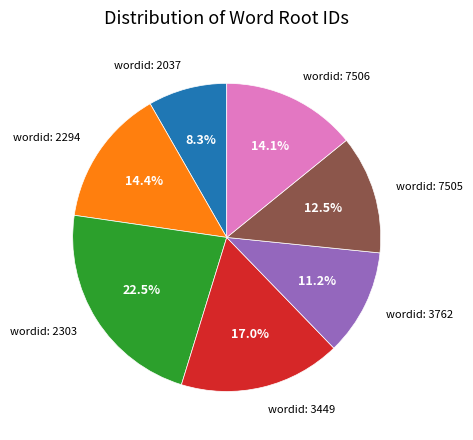

Is wordid: 2303 the majority of the pie?

No